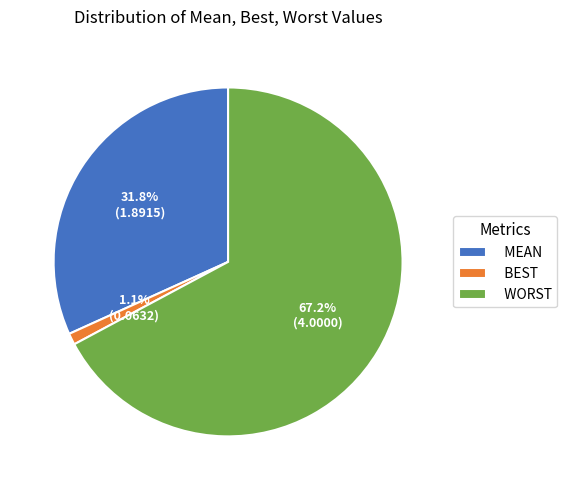

What portion of the pie excludes BEST?

98.9%